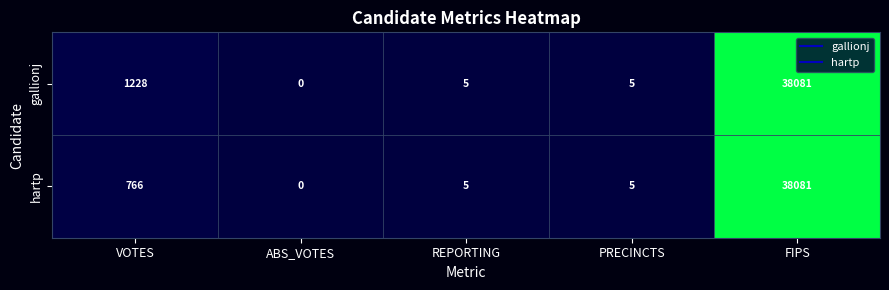

How many values in gallionj are above zero?

4